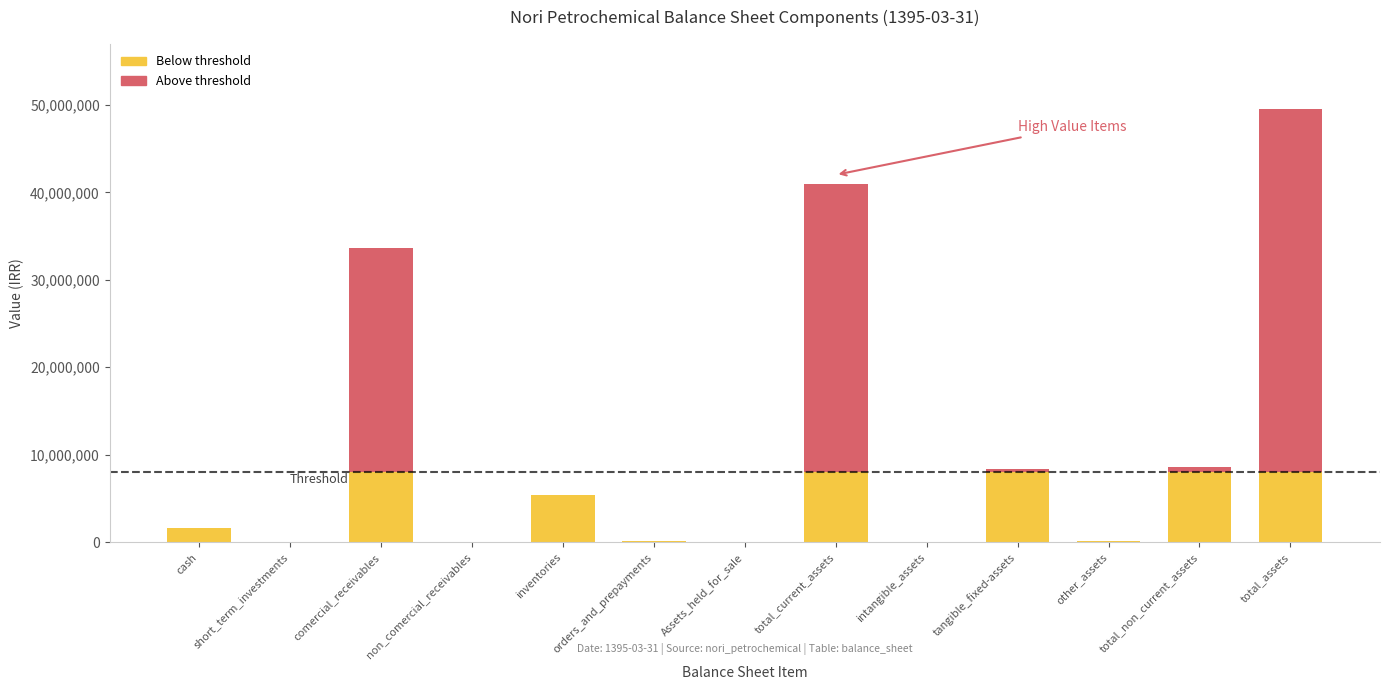

What is the total value across all series at cash?

1685076